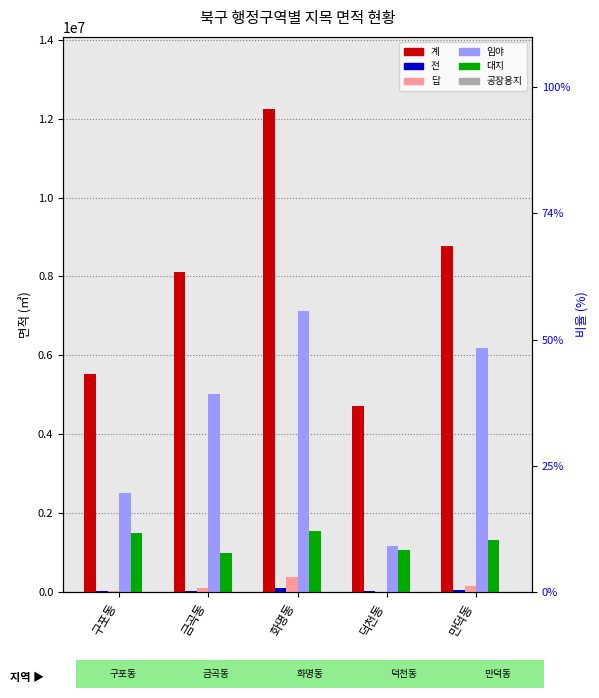

What position from the right is 만덕동?

1